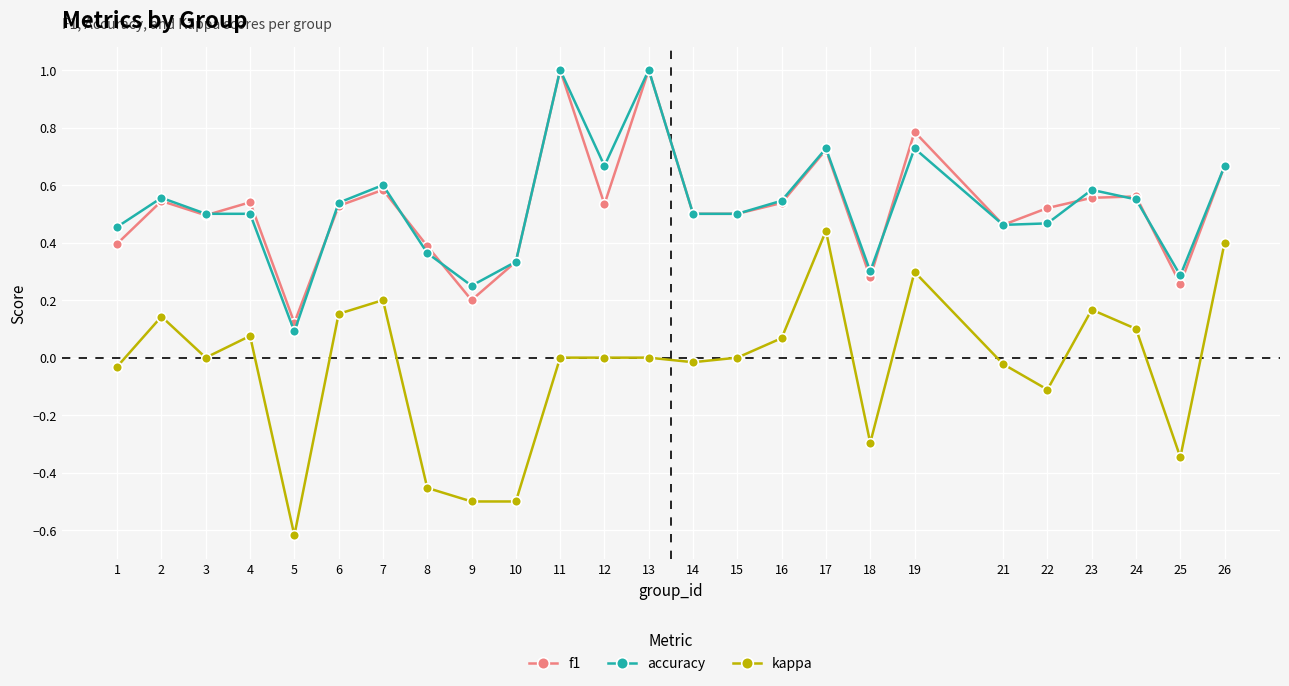

Count the number of data series in this chart.

3